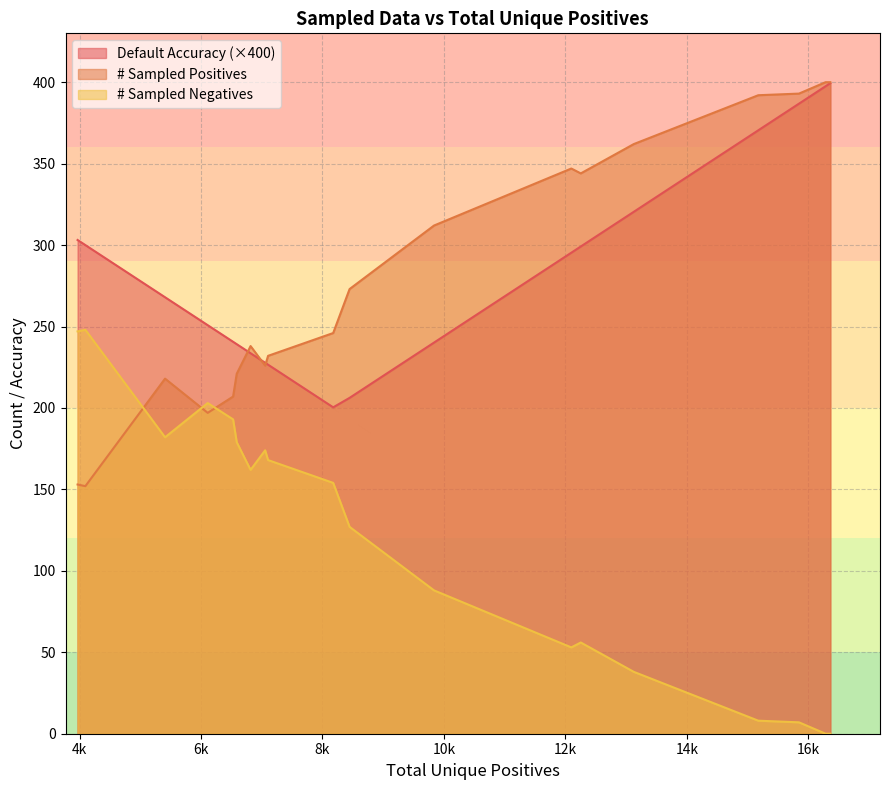

Which series has the largest range (max minus min)?

# Sampled Positives